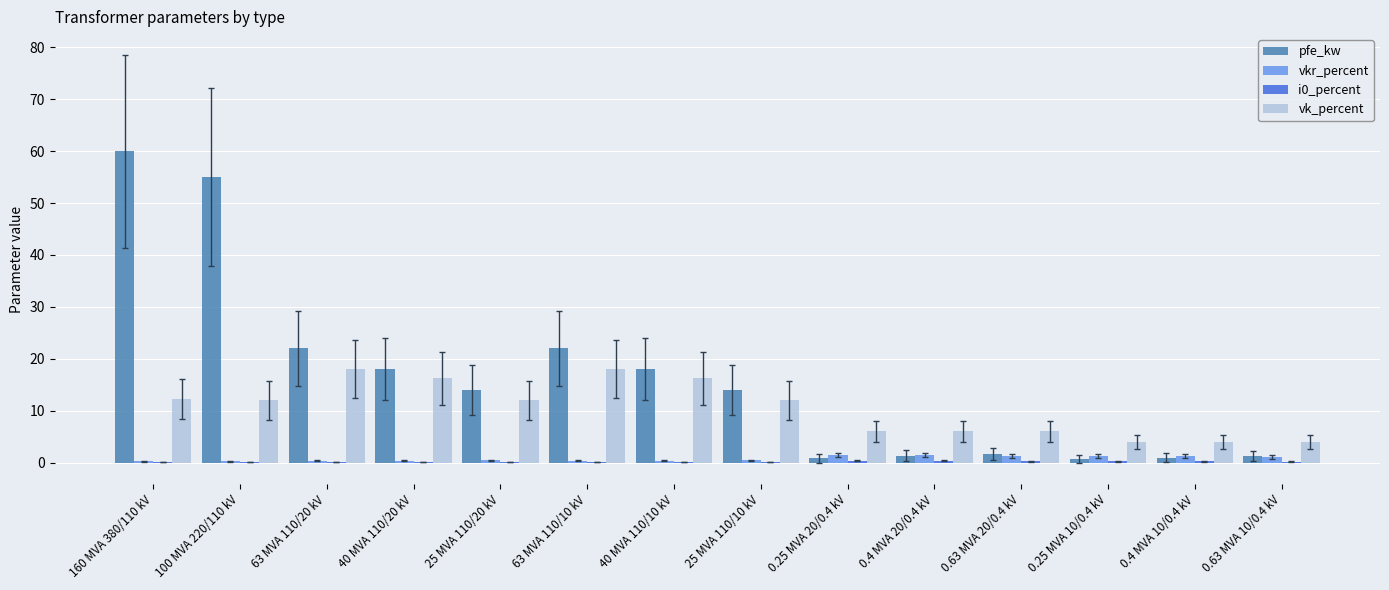

How many categories are shown in the chart?

14